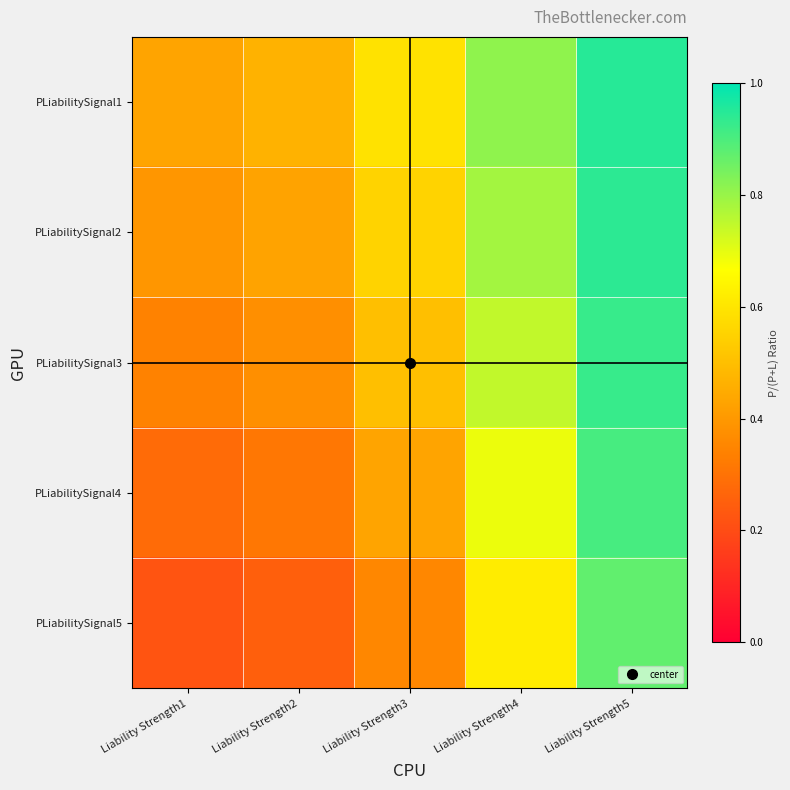

Which label corresponds to the smallest value in the chart?

Liability Strength1